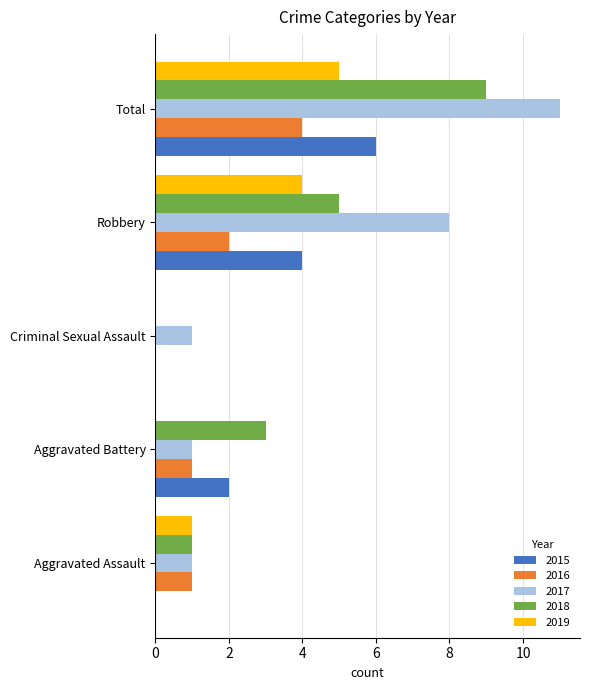

At which category is the sum across all series the highest?

Total